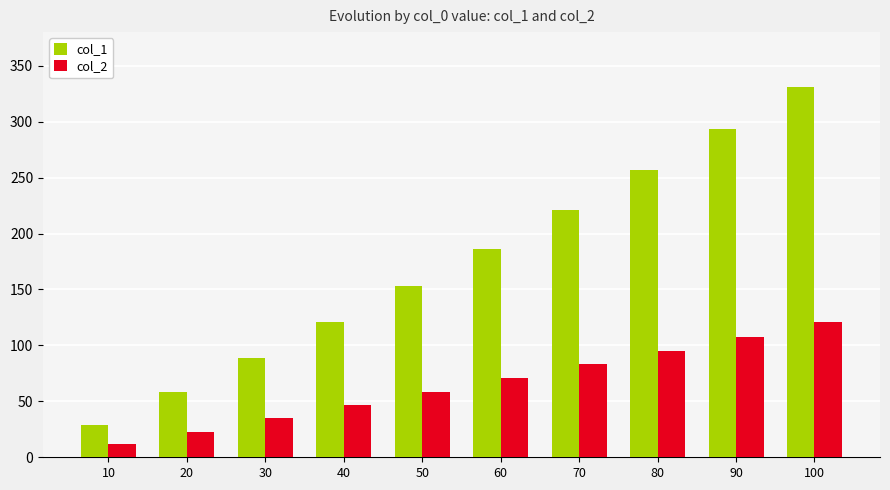

At which category is the sum across all series the highest?

100